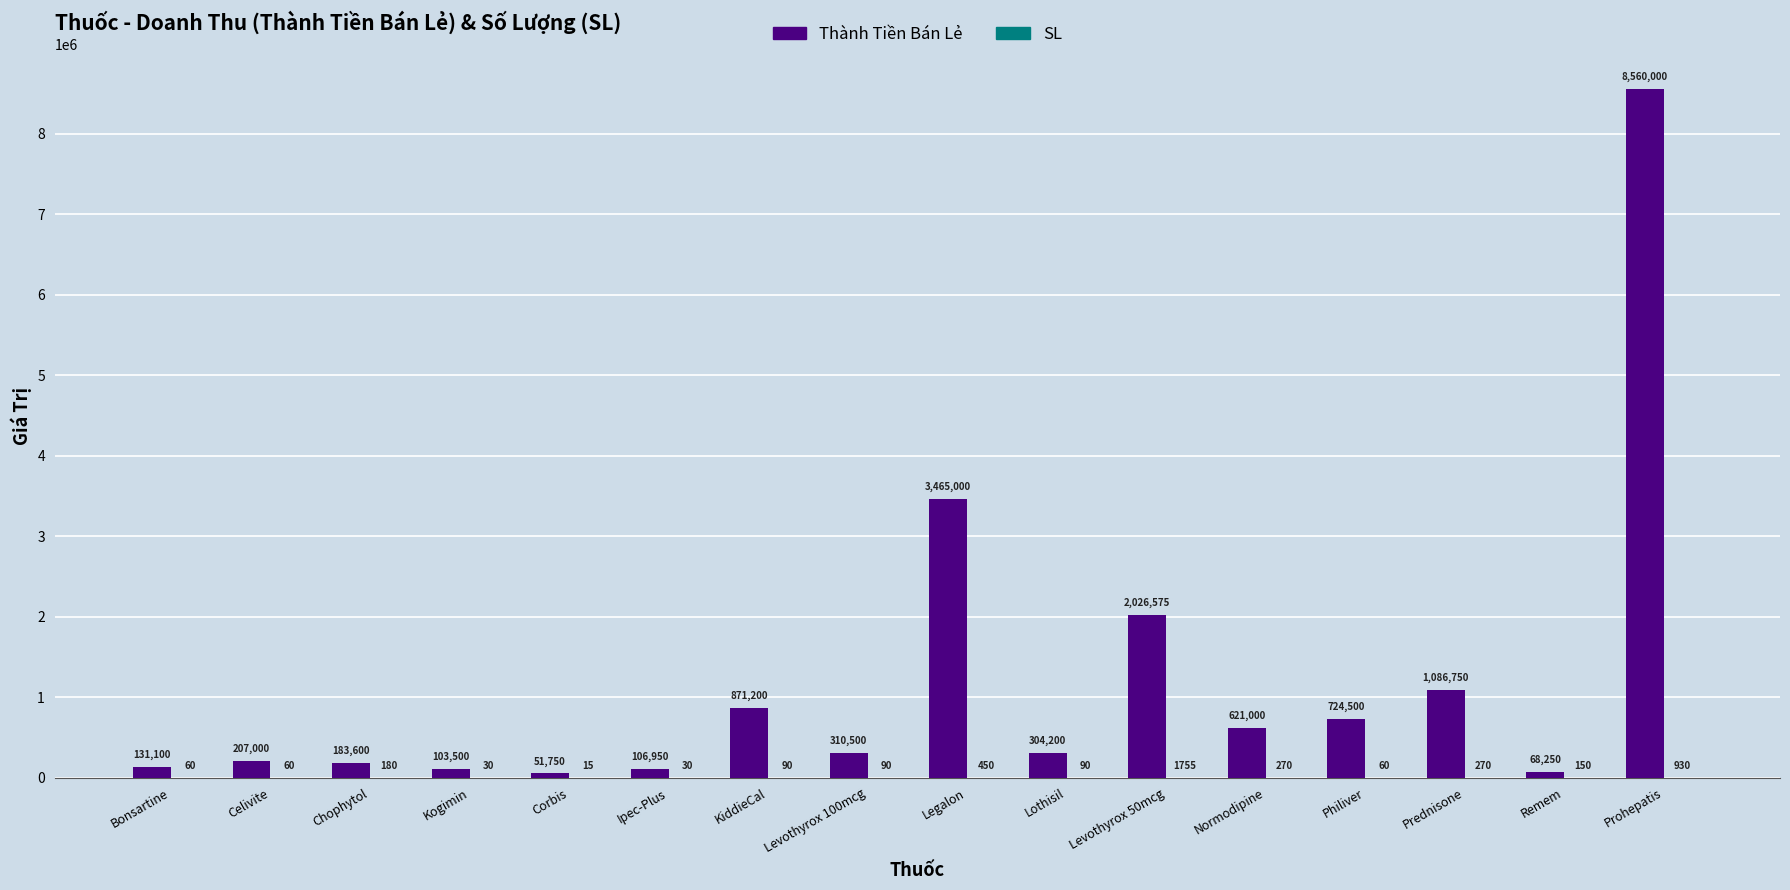

What is the approximate value of Thành Tiền Bán Lẻ at Ipec-Plus?

106950